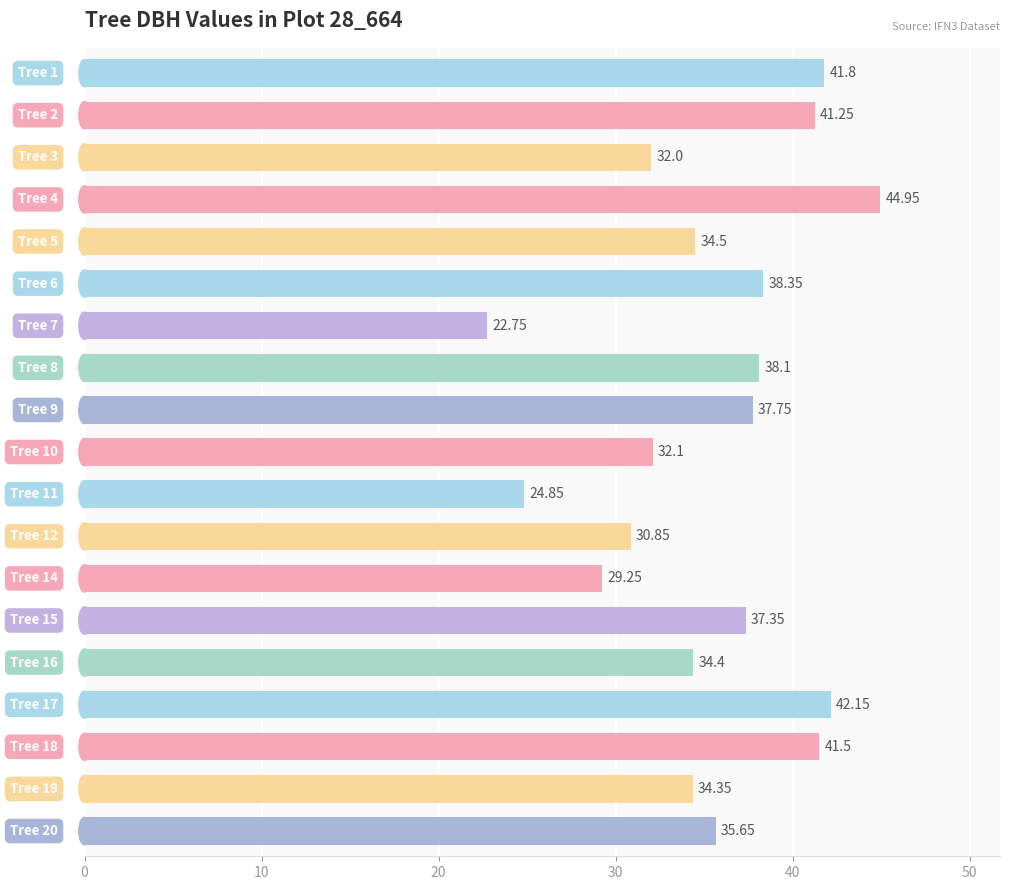

Does the chart contain any negative values?

No